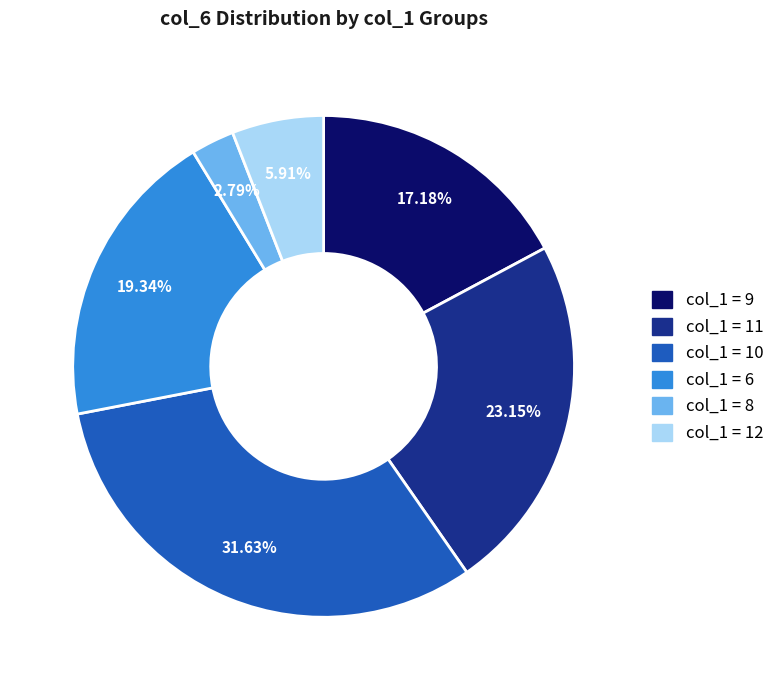

Is there a majority slice in this chart?

No